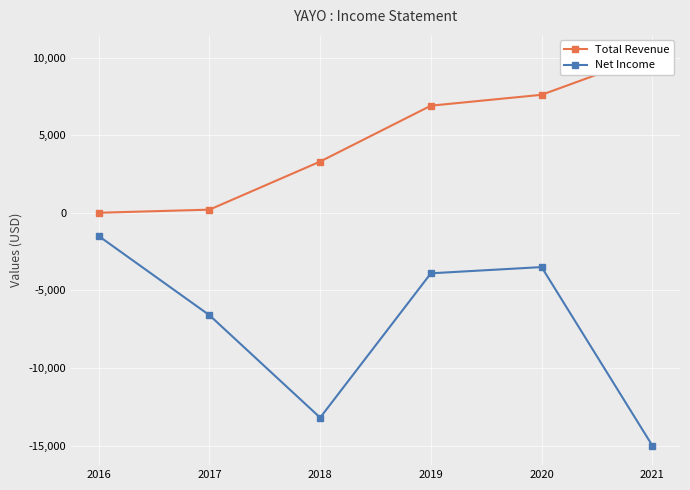

True or false: Net Income and Total Revenue intersect in this chart.

False